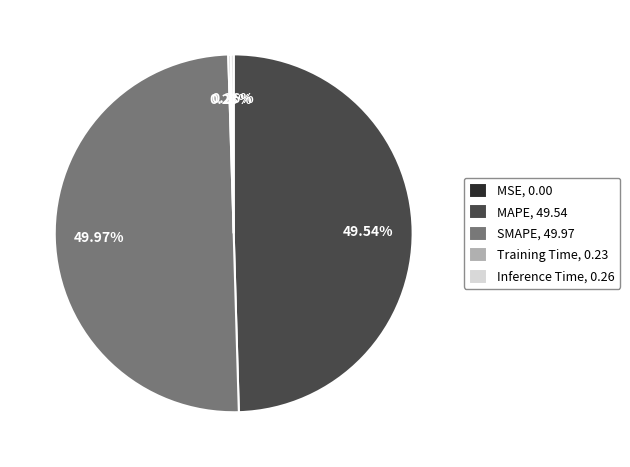

Is MAPE, 49.54 the majority of the pie?

No